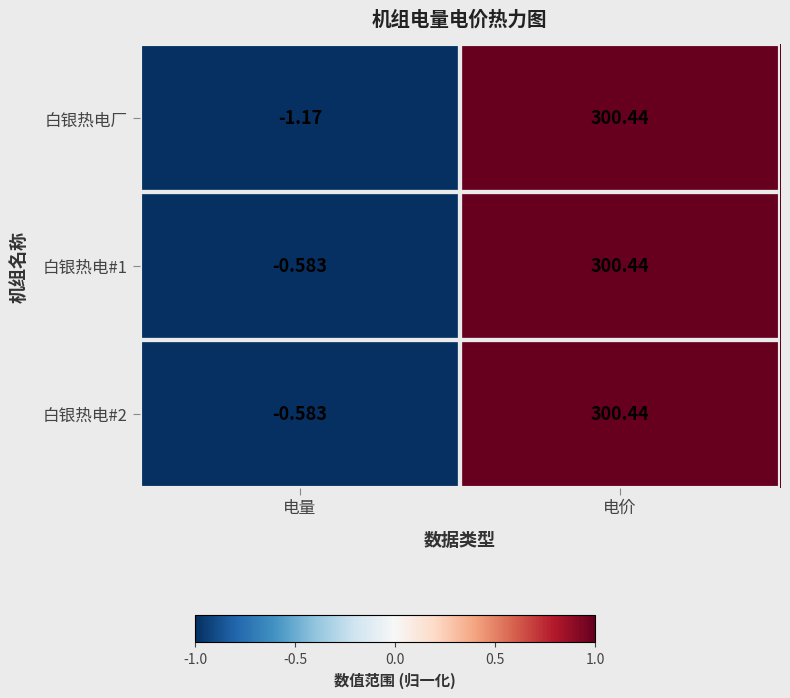

How many negative values does the 白银热电#2 series have?

1